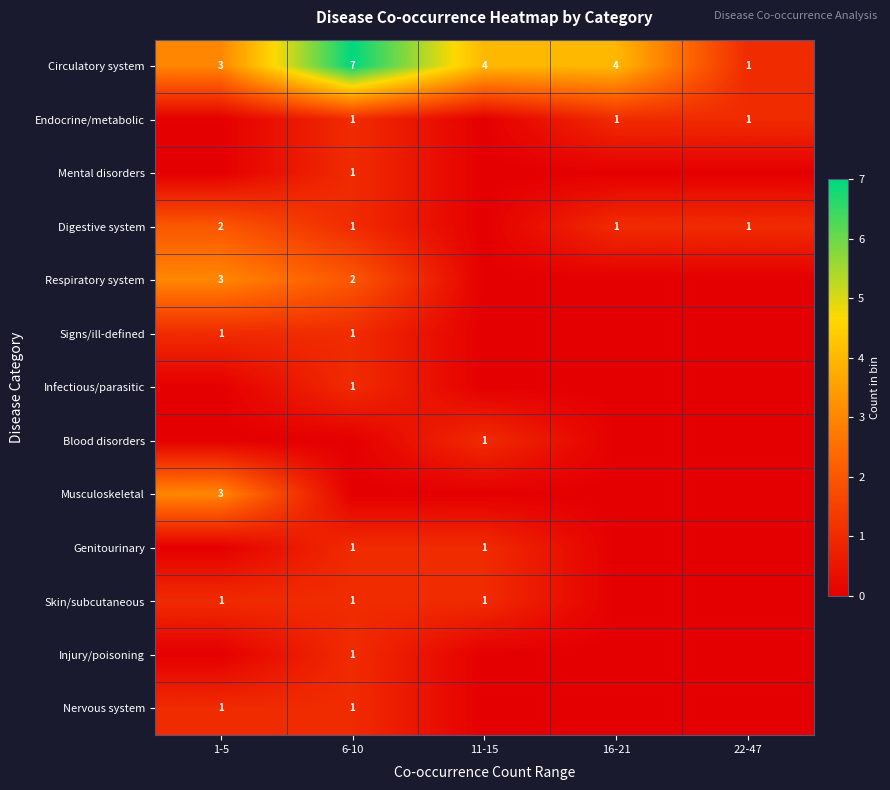

The Endocrine/metabolic series shows 0 at 6-10. True or false?

False